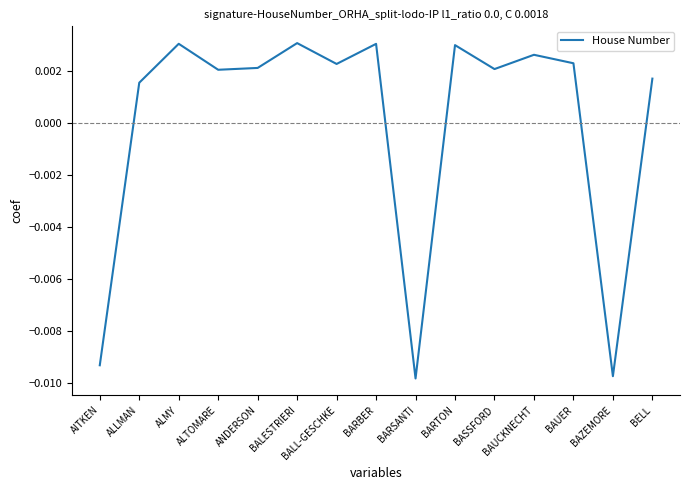

True or false: the data has more than 2 interior local peaks.

True